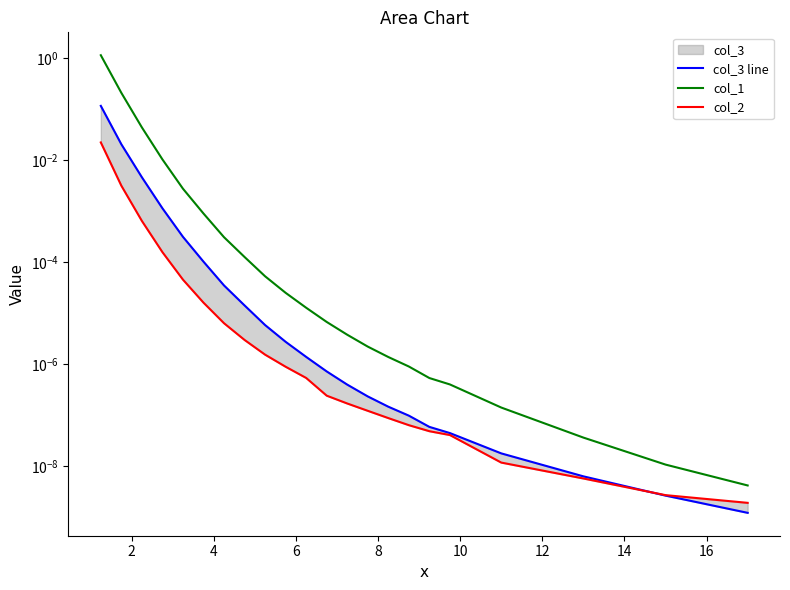

How many distinct data groups are displayed?

3